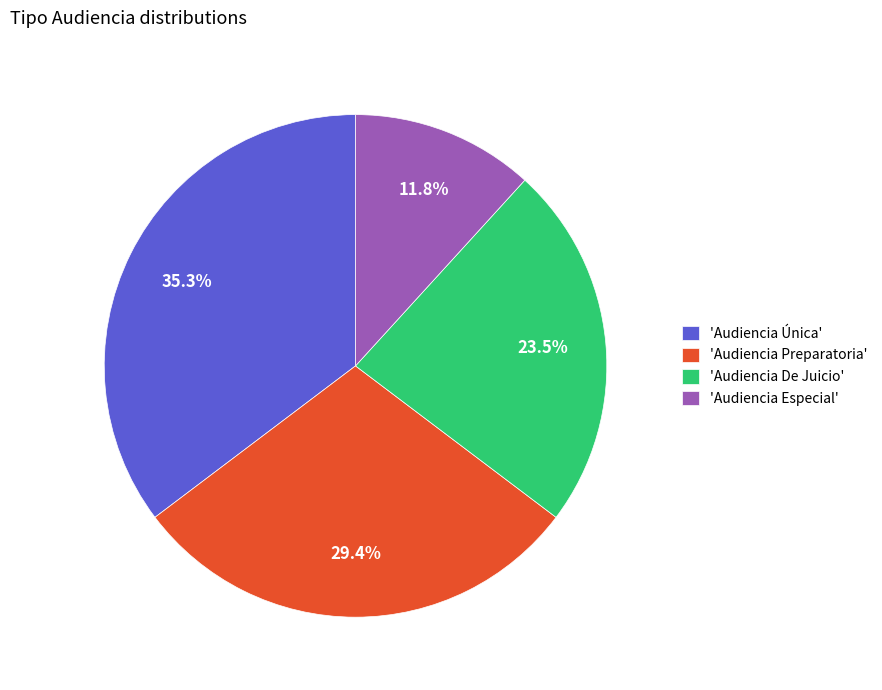

How many segments does this pie chart have?

4